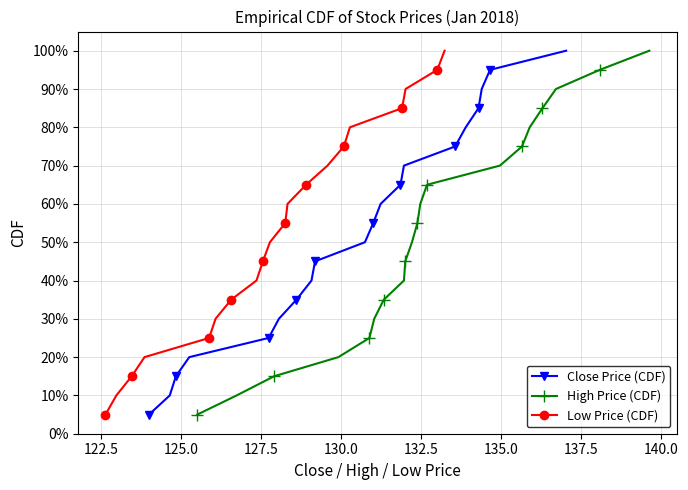

What is the lowest value of the Low Price (CDF) series?

5.0